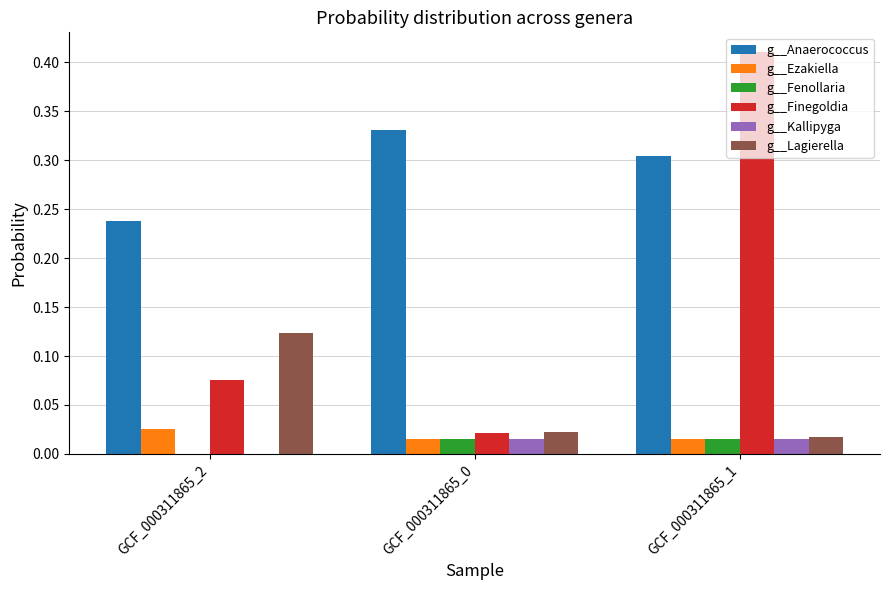

What are all the series names shown in the legend?

g__Anaerococcus, g__Ezakiella, g__Fenollaria, g__Finegoldia, g__Kallipyga, g__Lagierella